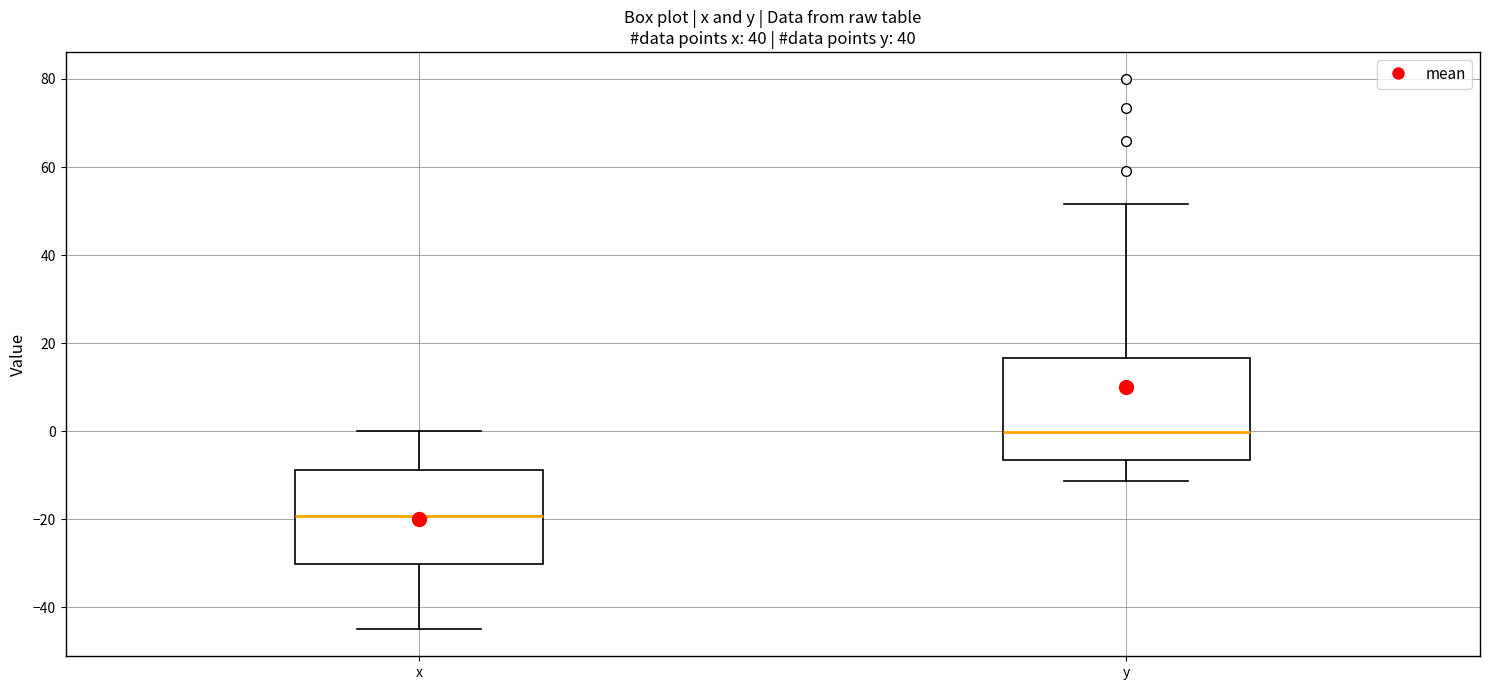

Where does the median line of the box for x sit on the y-axis? The values are not printed on the chart, so give them approximately, as read against the axis.

-20